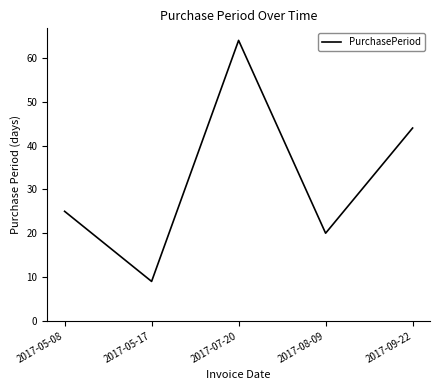

True or false: the data has more than 1 interior local peaks.

False